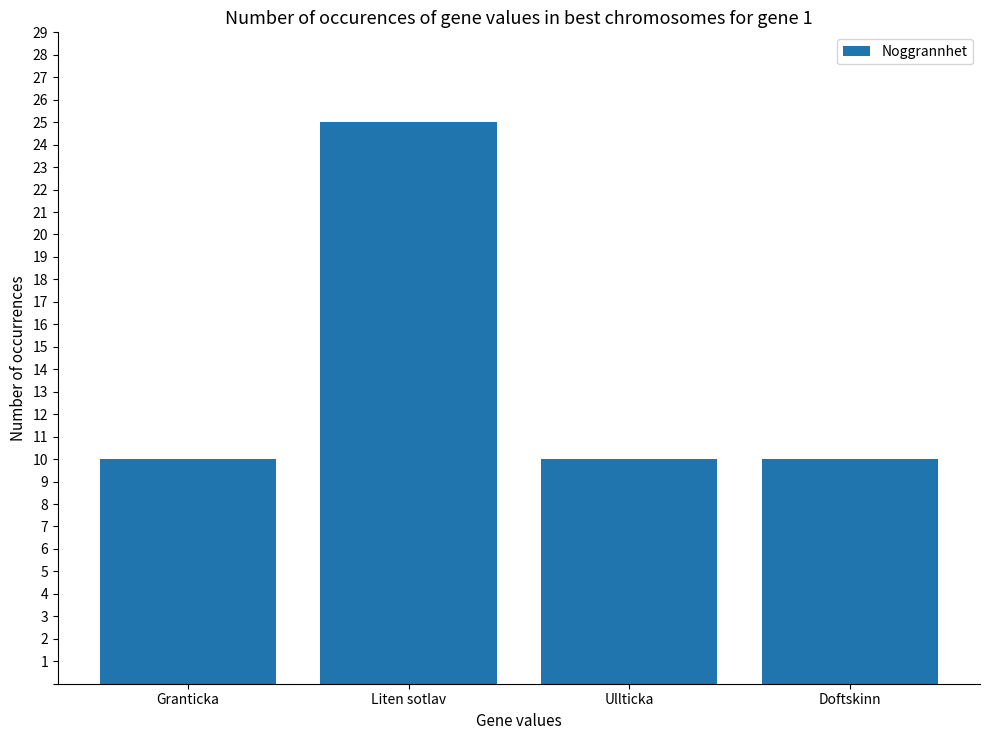

Count the number of data series in this chart.

1